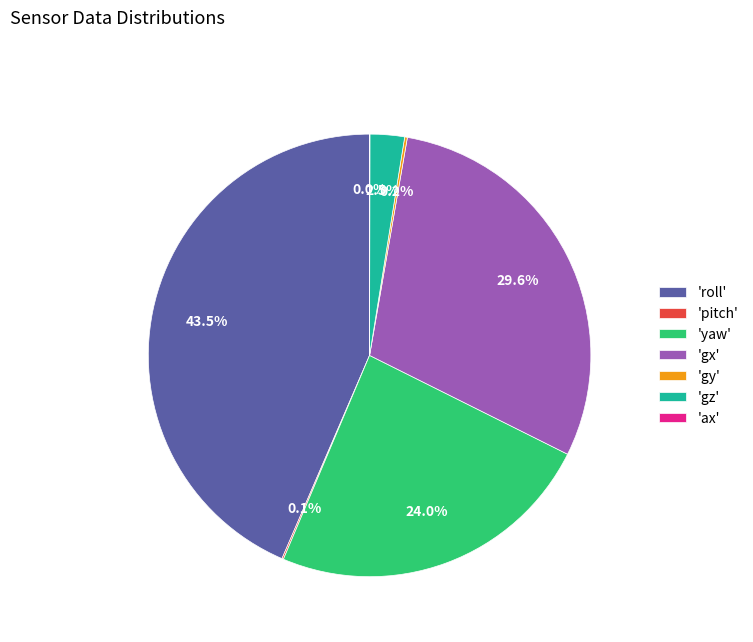

Which slice is the largest?

'roll'